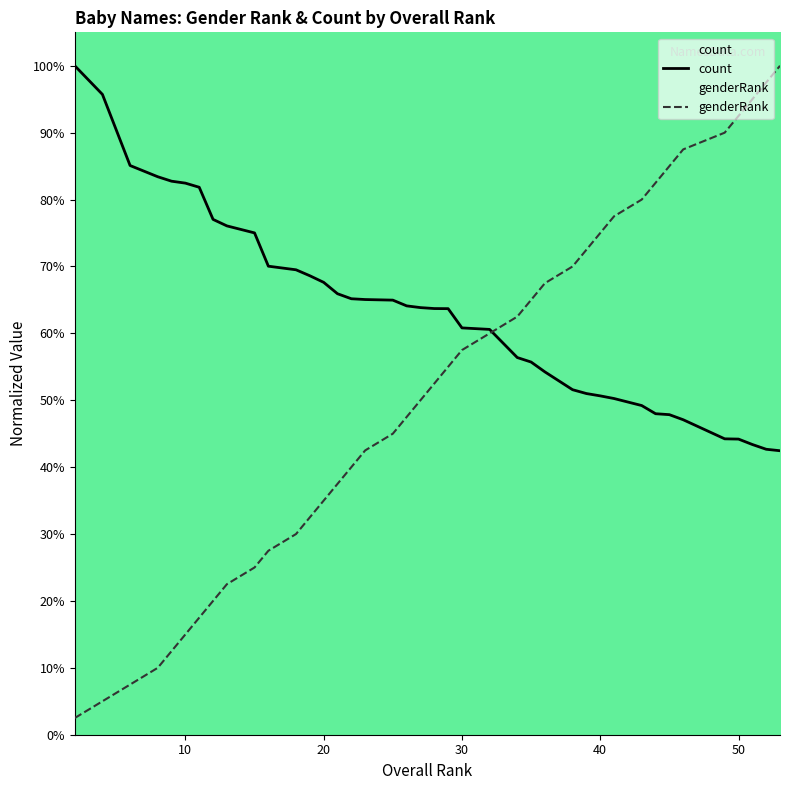

What is the value of the count point at the 8th from the left?

77.0